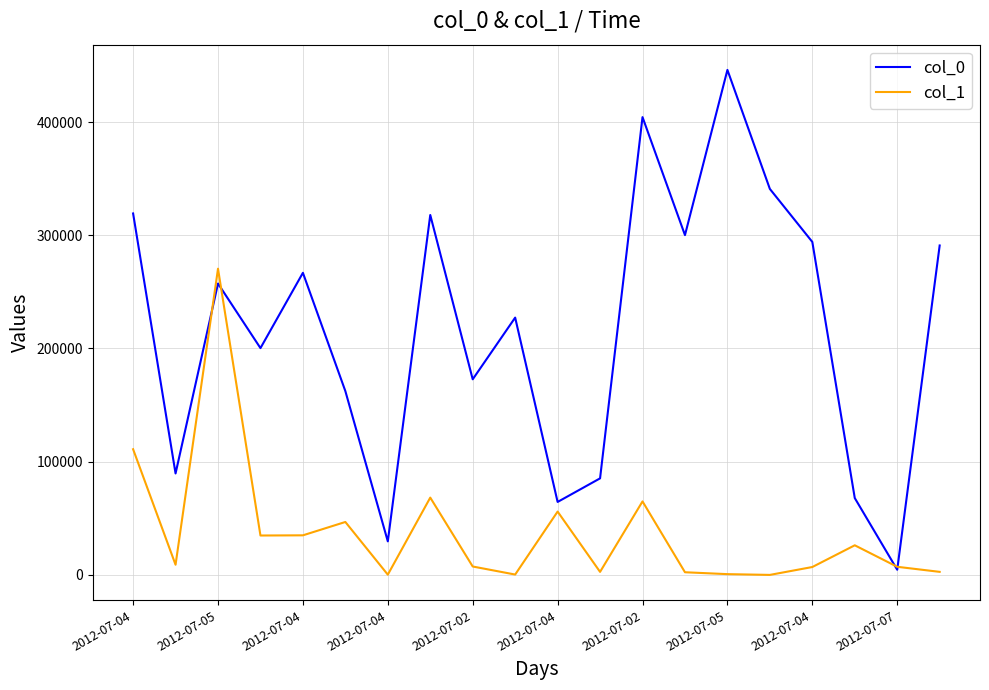

What is the maximum value shown in the chart?

446017